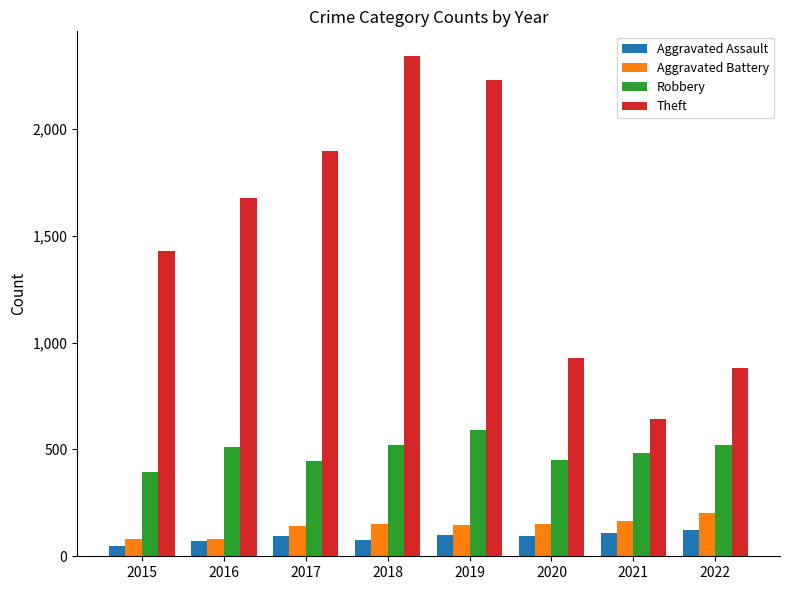

What is the total value across all series at 2016?

2339